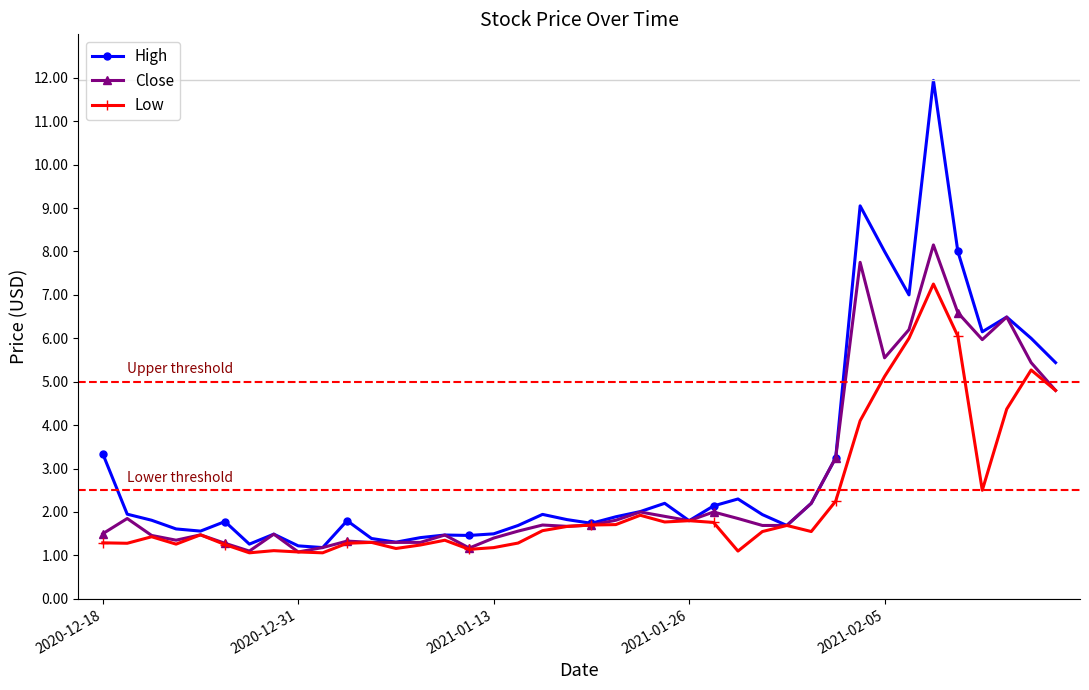

True or false: High has more than 0 points higher than both neighbors.

True